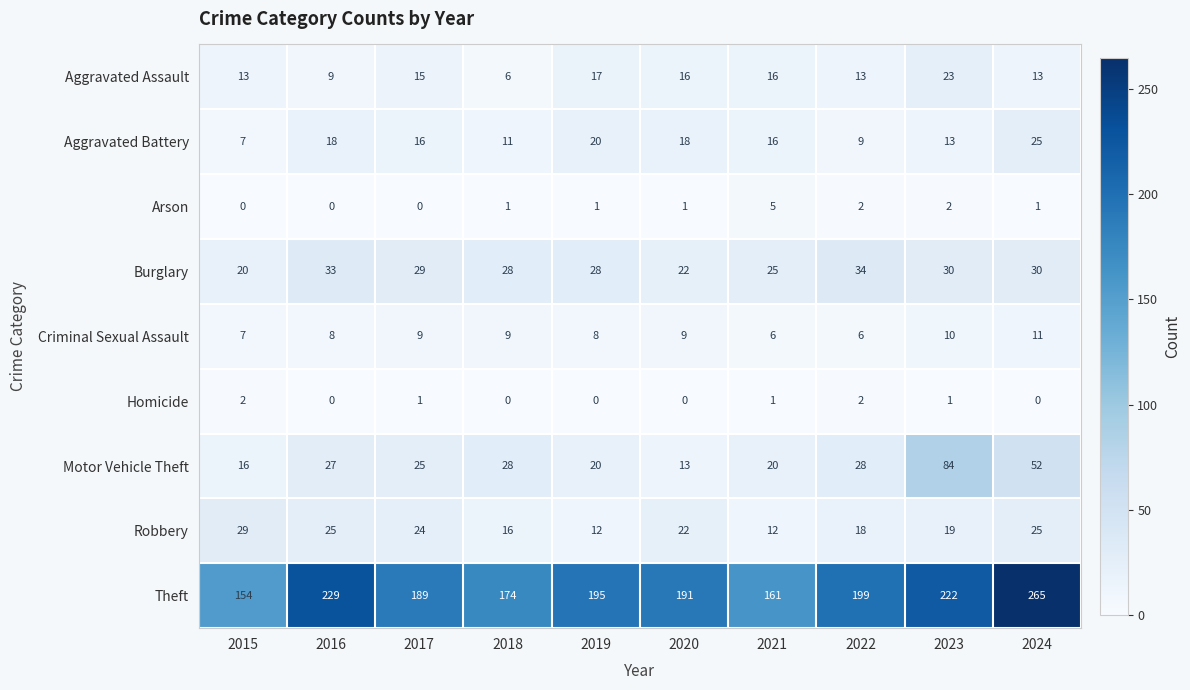

At which label does Burglary first exceed 29?

2016